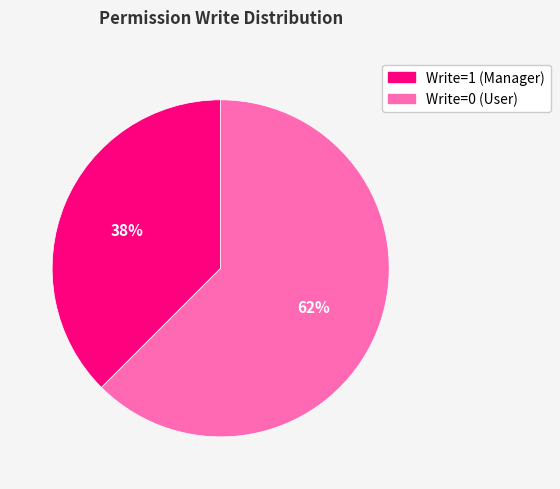

Does any single category account for the majority?

Yes